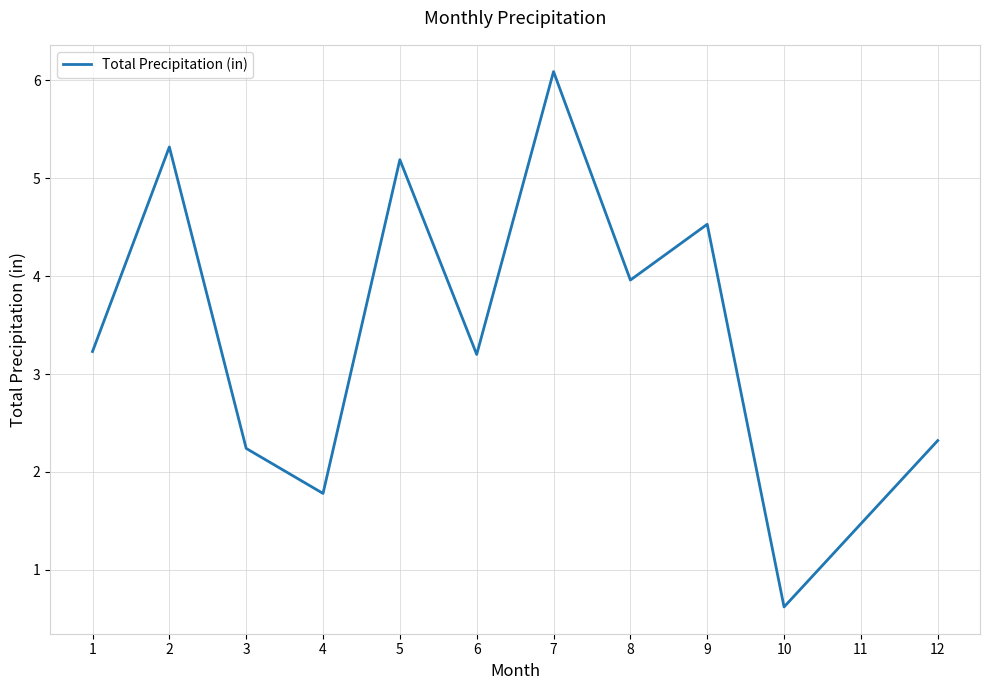

What is the sum of the values at 8 and 11?

5.4